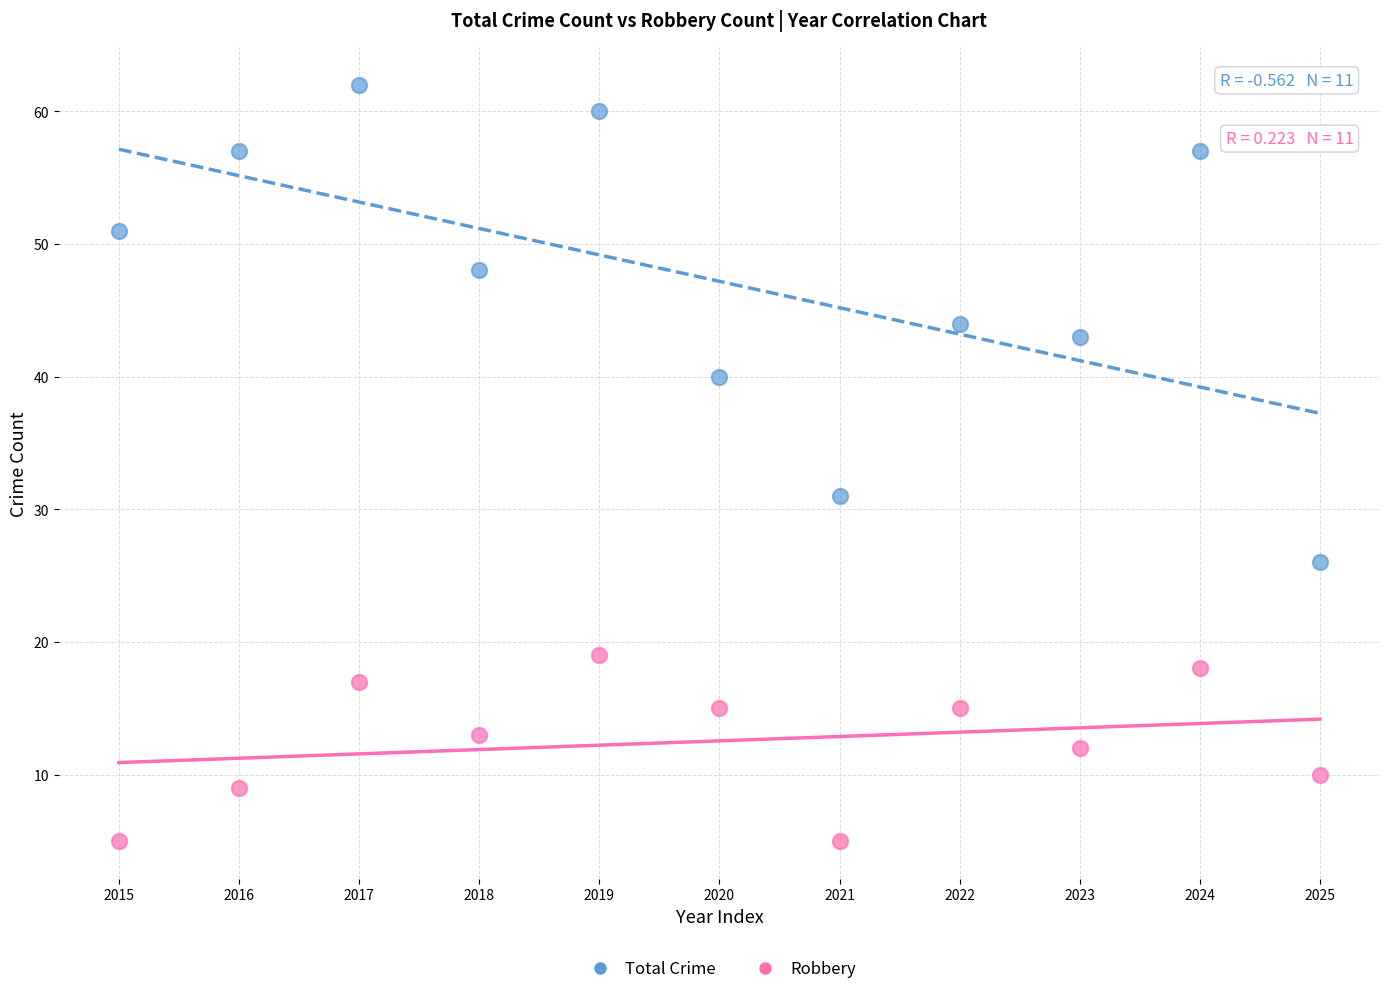

Which series contains the lowest Y value?

Robbery